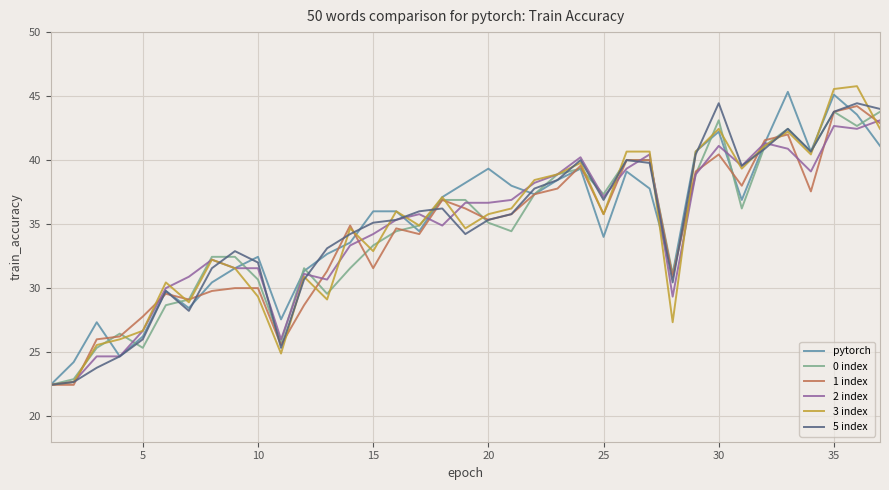

What is the minimum value for 0 index?

22.4